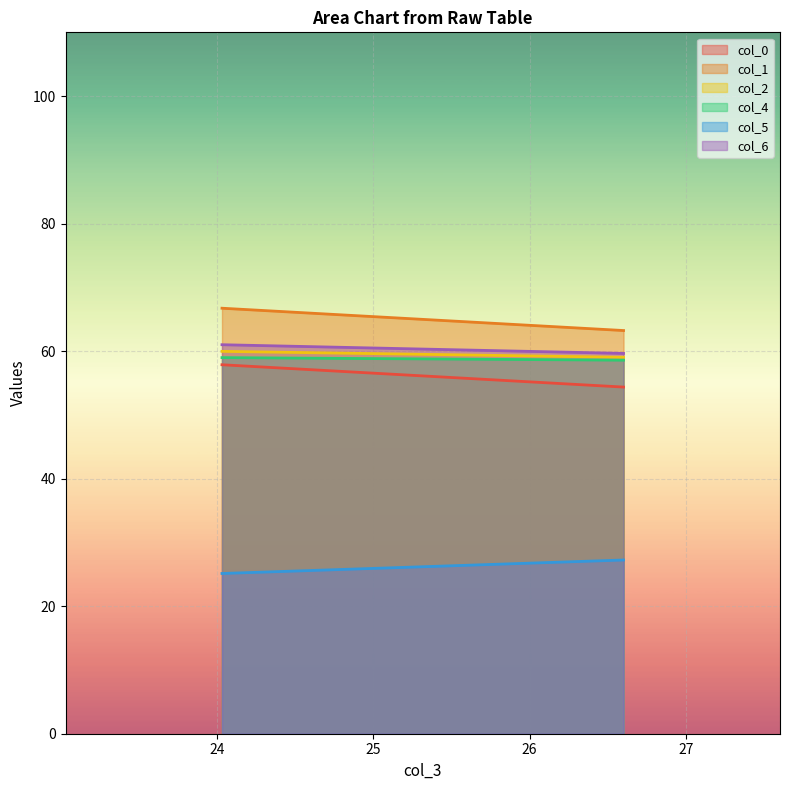

Between 24.03333333 and 26.6, which series saw the biggest shift?

col_0